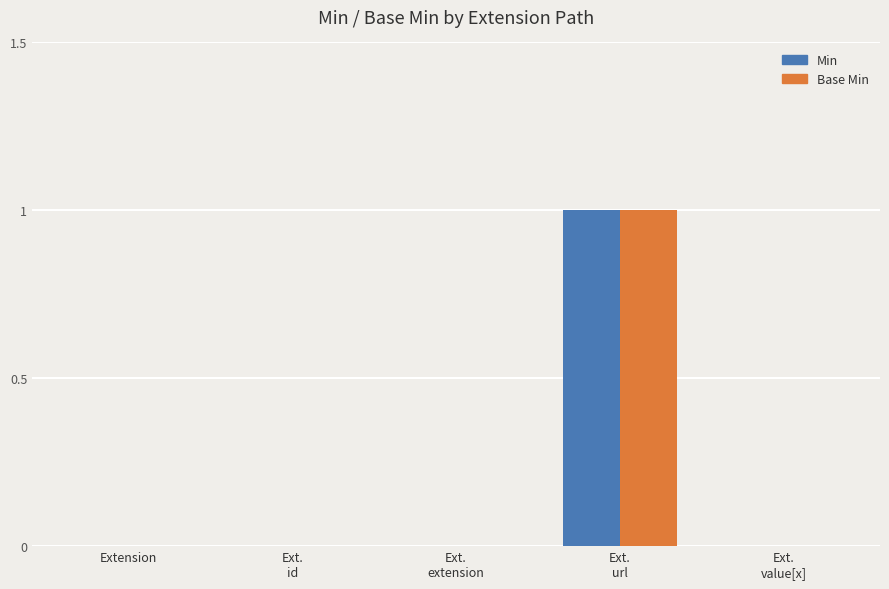

The Base Min series shows 0 at Extension. True or false?

True